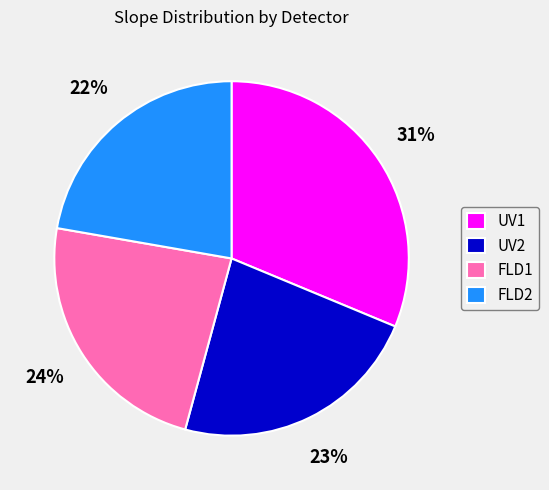

To the nearest percent, what is the average slice percentage?

25%